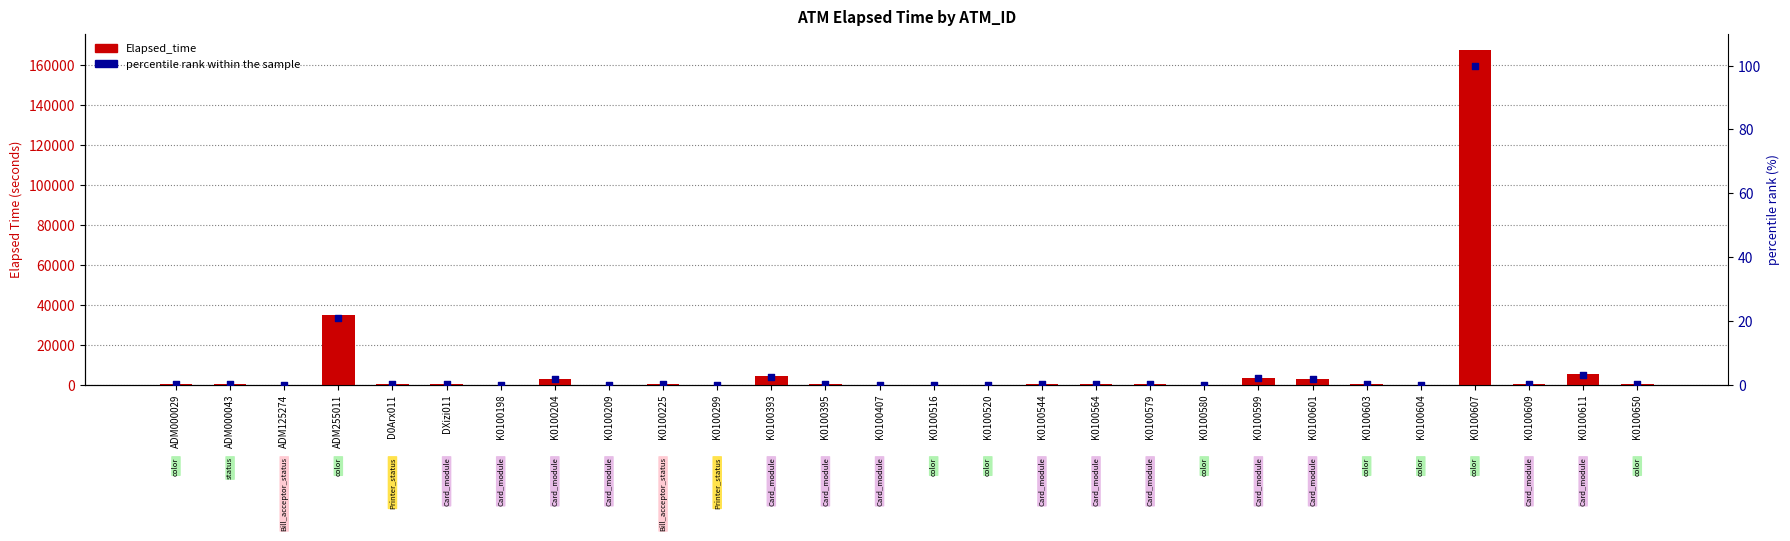

What are all the series names shown in the legend?

Elapsed_time, percentile rank within the sample